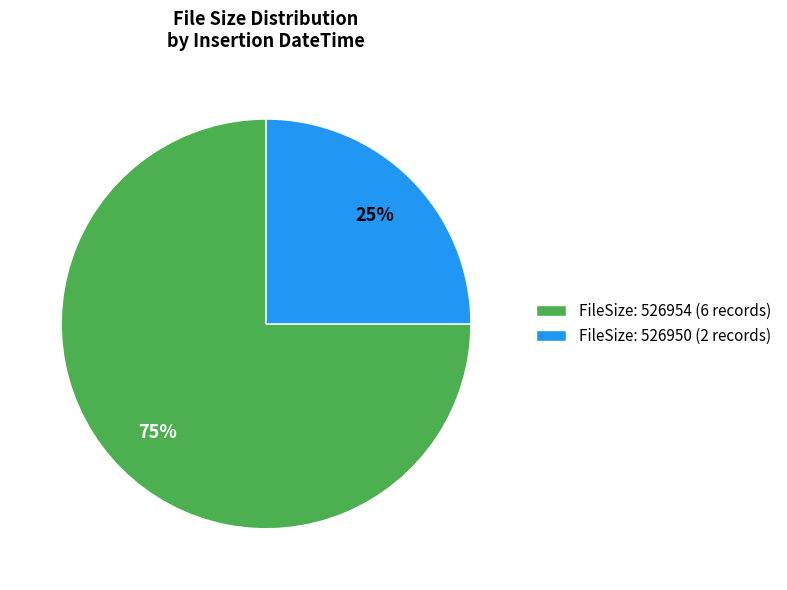

Does any single category account for the majority?

Yes